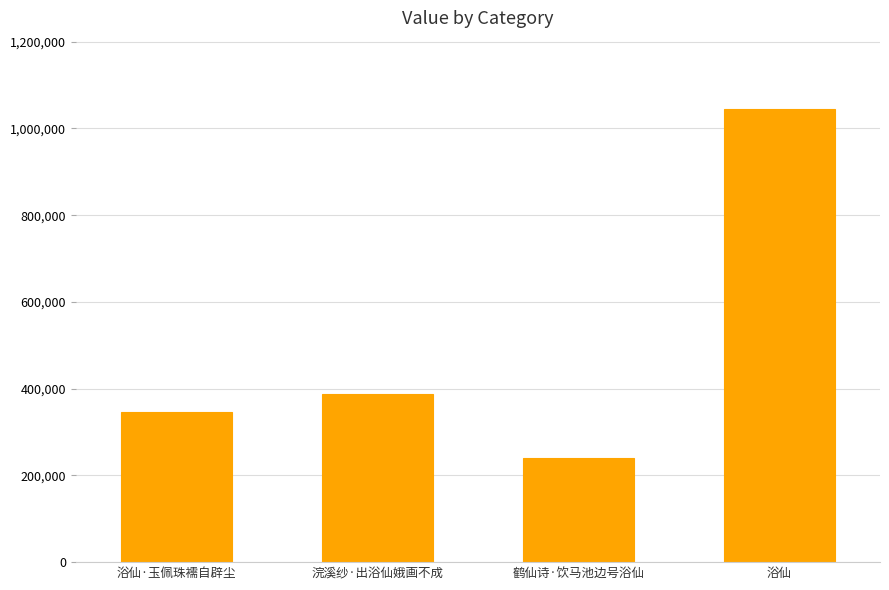

Reading left to right, what are all the values shown in this chart?

浴仙·玉佩珠襦自辟尘=346338	浣溪纱·出浴仙娥画不成=387705	鹤仙诗·饮马池边号浴仙=241143	浴仙=1045553